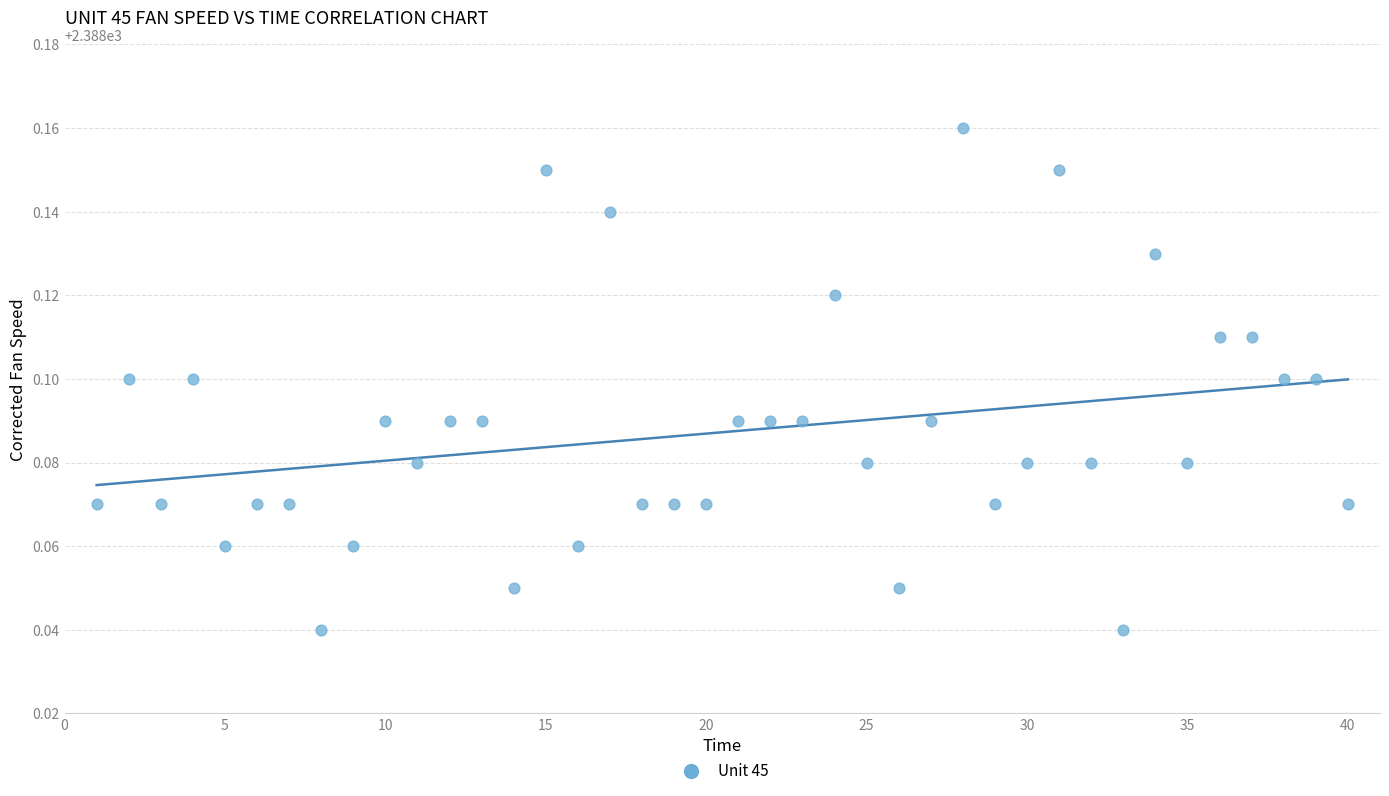

What is the range of X values (max minus min)?

39.0